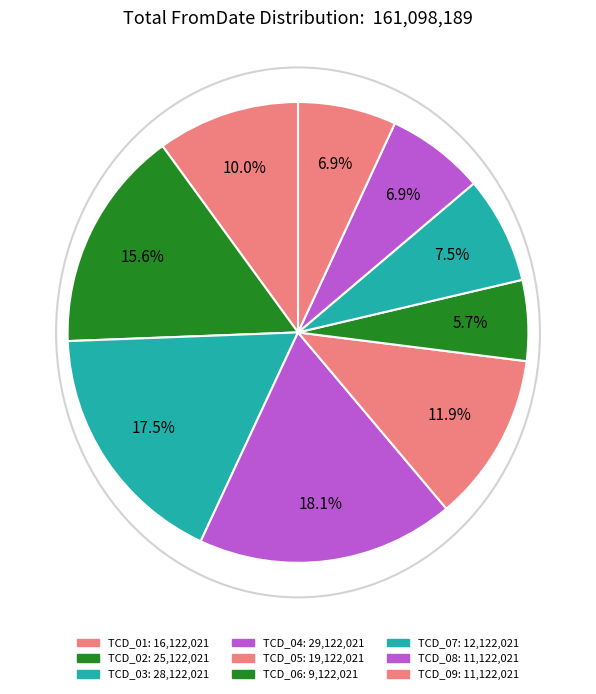

To the nearest percent, what is the difference between the TCD_09 and TCD_04 slice percentages?

11%